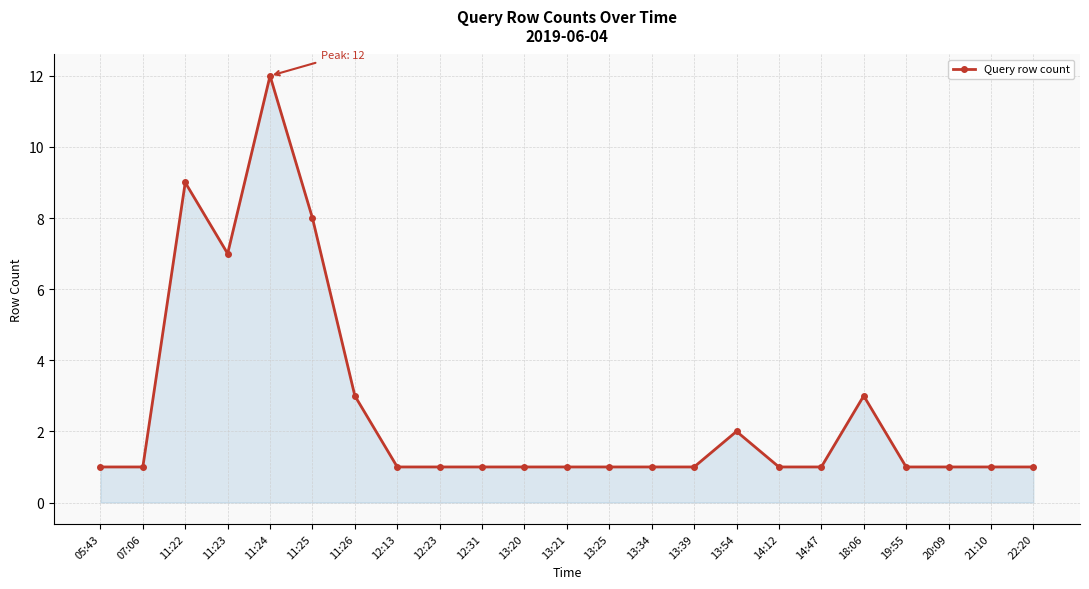

True or false: the data has more than 1 interior local peaks.

True